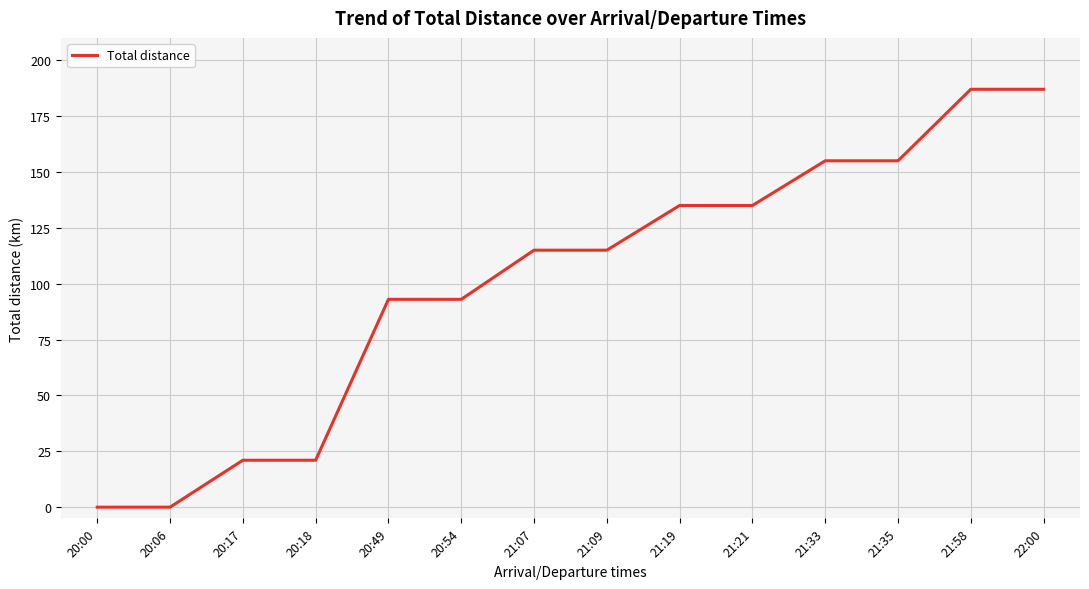

Count the number of categories in the chart.

14